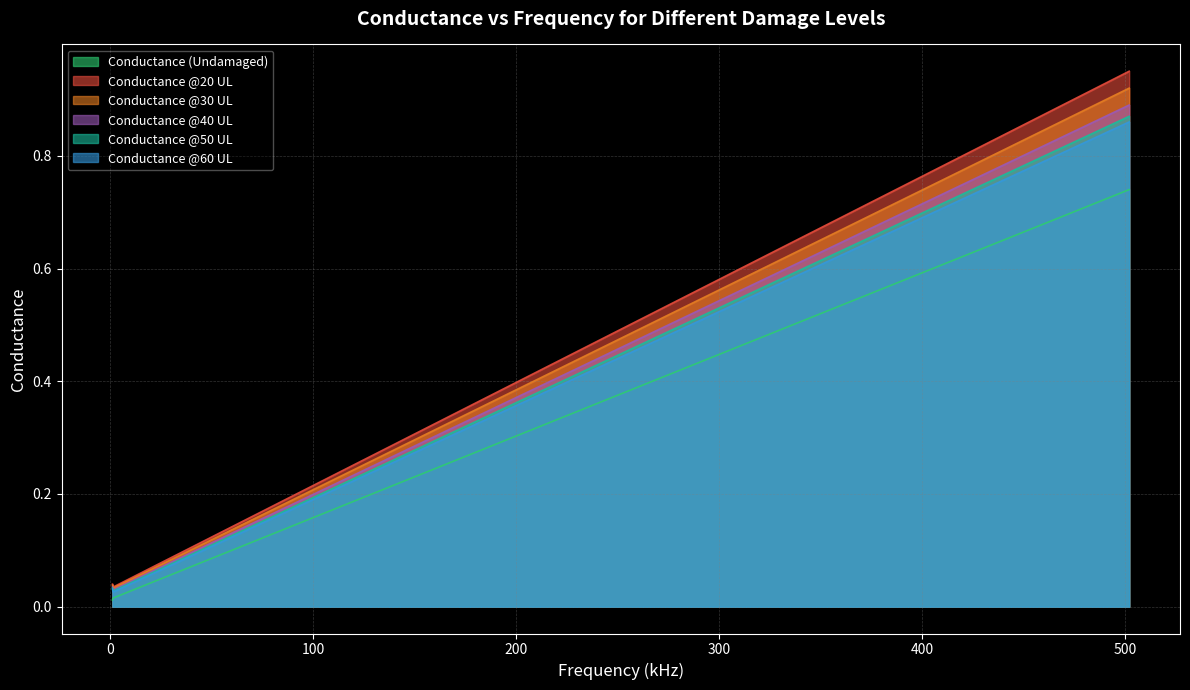

Which series has the widest spread of values?

Conductance @20 UL